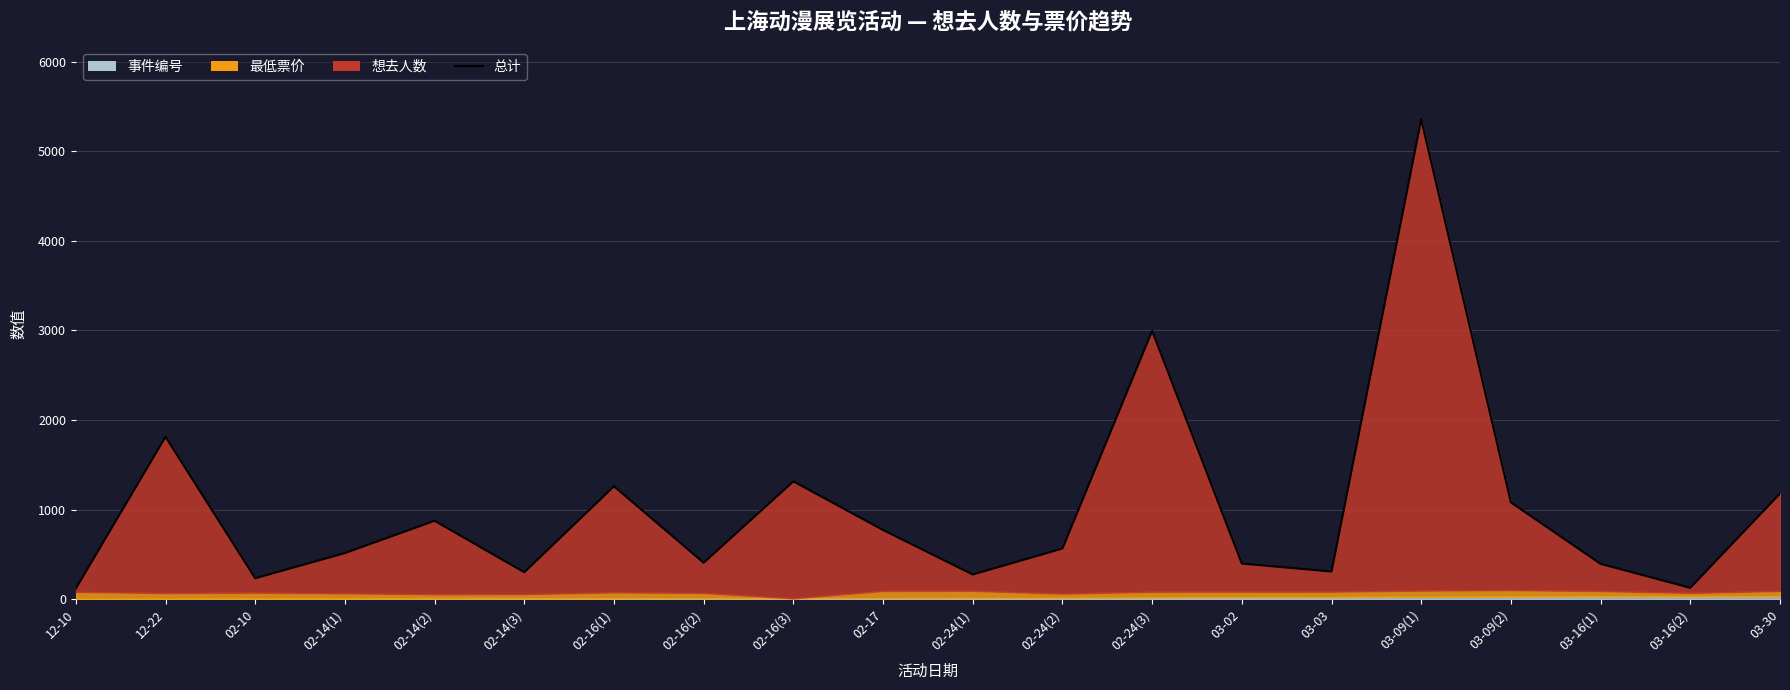

The value at 12-10 is 118.0. True or false?

True